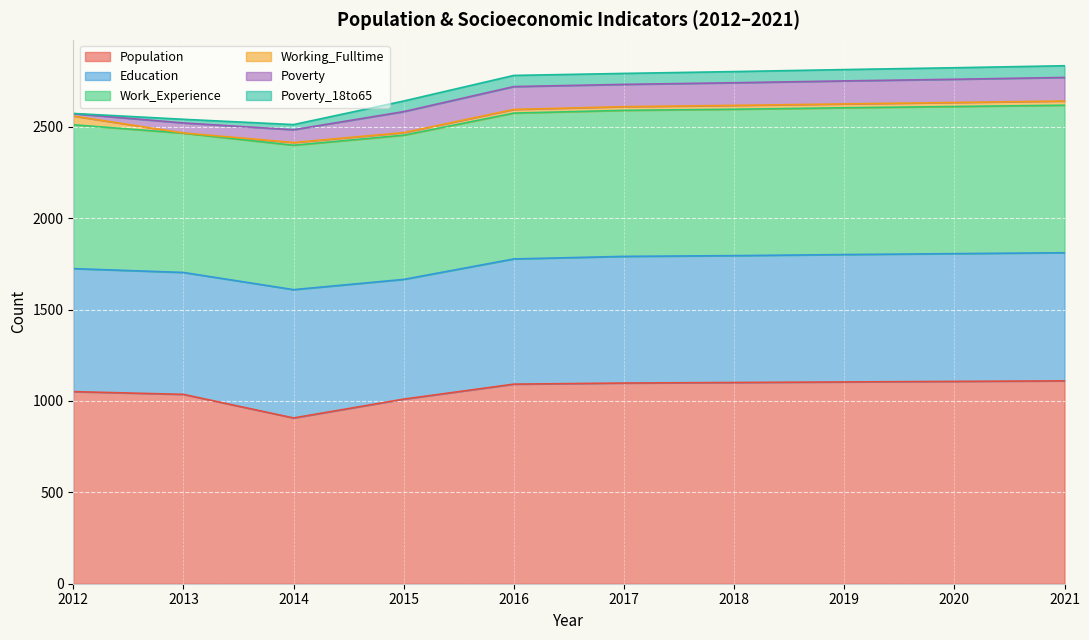

True or false: Working_Fulltime and Work_Experience intersect in this chart.

False